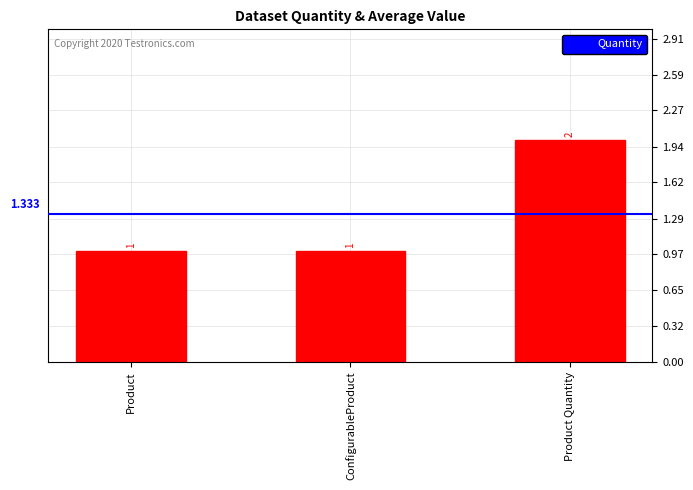

What is the difference between the maximum and minimum values?

1